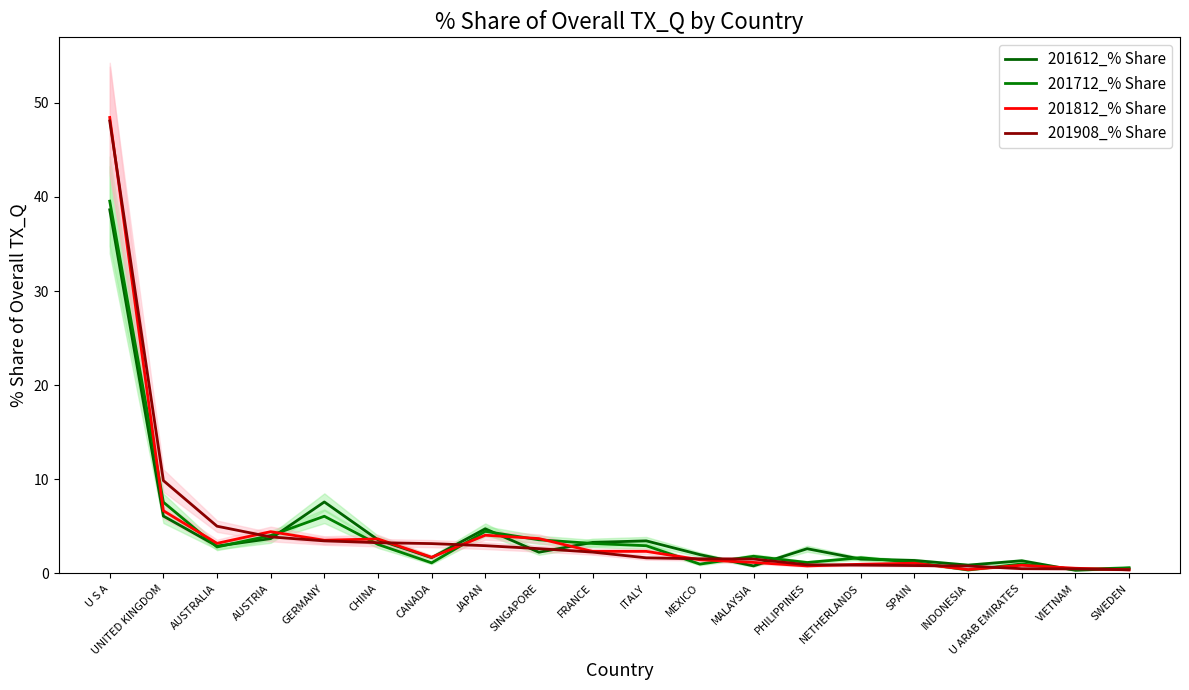

What is the difference between the 201908_% Share values at CHINA and PHILIPPINES?

2.3